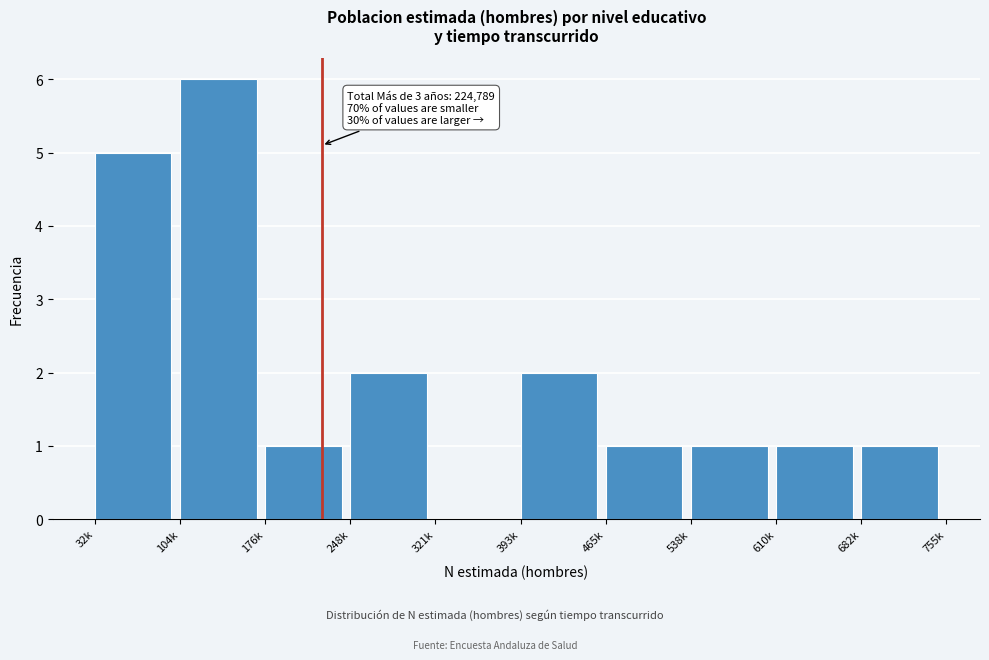

Reading right to left, what are all the values shown in this chart?

682k=1	610k=1	538k=1	465k=1	393k=2	321k=0	248k=2	176k=1	104k=6	32k=5